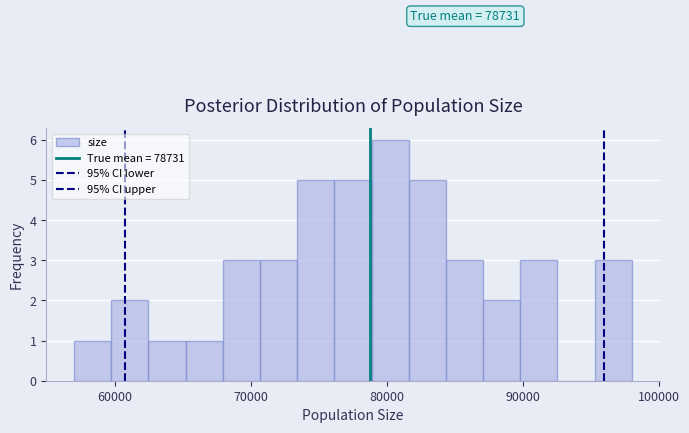

Read against the x-axis, roughly where is the centre of the tallest bar?

80000